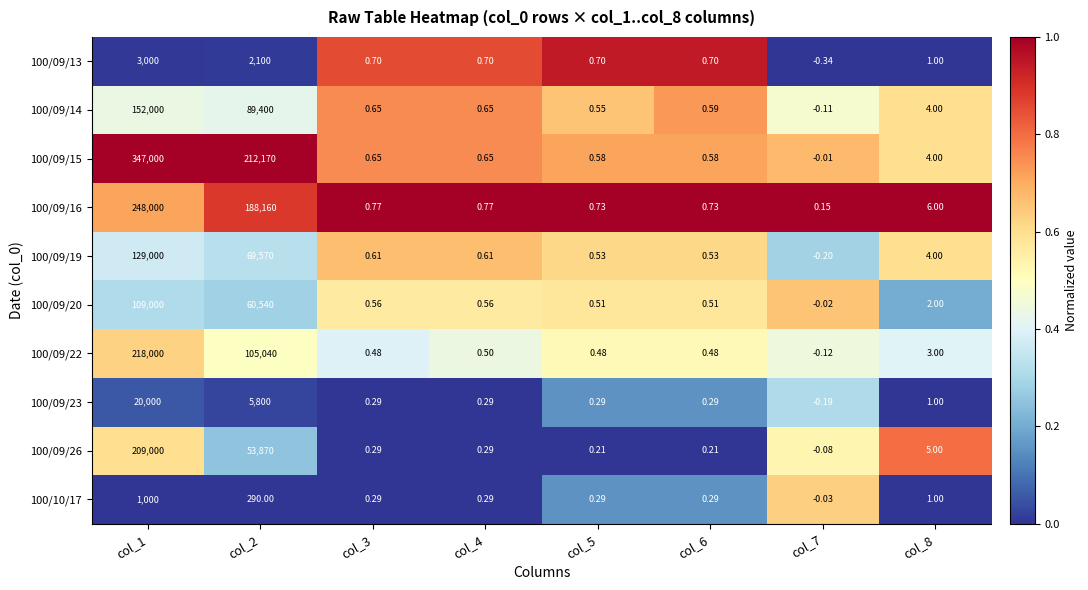

Is the value of 100/10/17 at col_3 greater than the value of 100/09/16 at col_6?

No